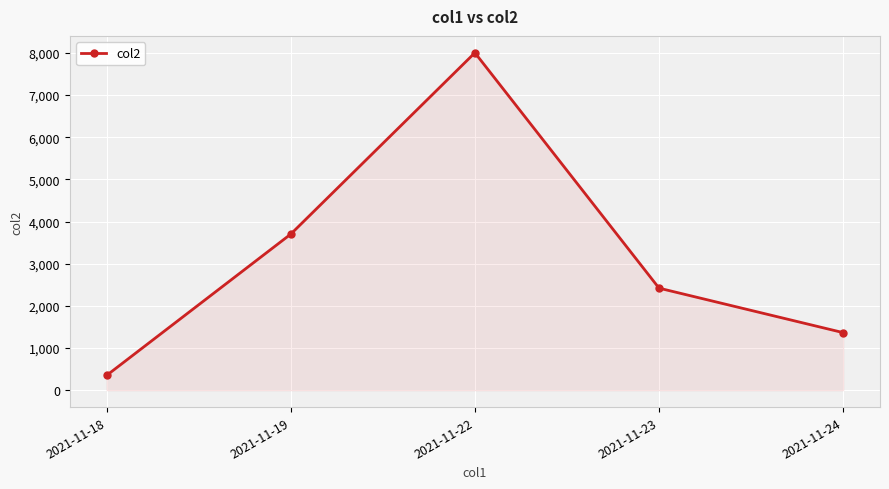

What is the change in value from 2021-11-19 to 2021-11-22?

+4302